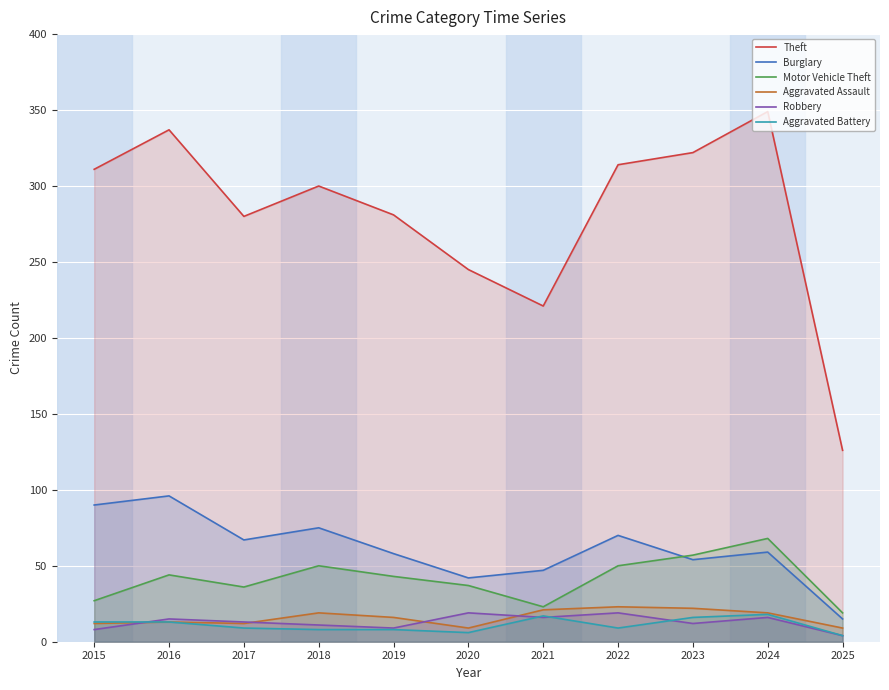

Reading right to left, what are all the values shown in this chart?

Theft: 2025=126	2024=349	2023=322	2022=314	2021=221	2020=245	2019=281	2018=300	2017=280	2016=337	2015=311
Burglary: 2025=15	2024=59	2023=54	2022=70	2021=47	2020=42	2019=58	2018=75	2017=67	2016=96	2015=90
Motor Vehicle Theft: 2025=19	2024=68	2023=57	2022=50	2021=23	2020=37	2019=43	2018=50	2017=36	2016=44	2015=27
Aggravated Assault: 2025=9	2024=19	2023=22	2022=23	2021=21	2020=9	2019=16	2018=19	2017=12	2016=13	2015=12
Robbery: 2025=4	2024=16	2023=12	2022=19	2021=16	2020=19	2019=9	2018=11	2017=13	2016=15	2015=8
Aggravated Battery: 2025=4	2024=18	2023=16	2022=9	2021=17	2020=6	2019=8	2018=8	2017=9	2016=13	2015=13